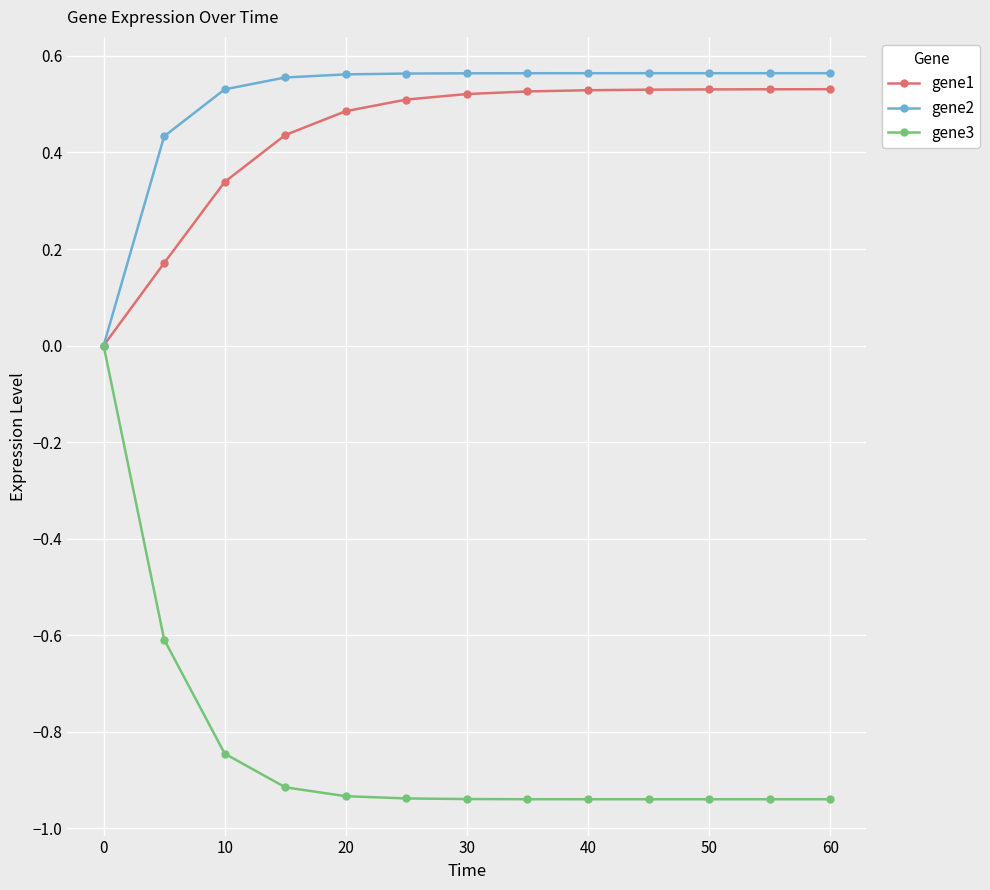

What is the difference between the maximum and second lowest values in the gene3 series?

0.9